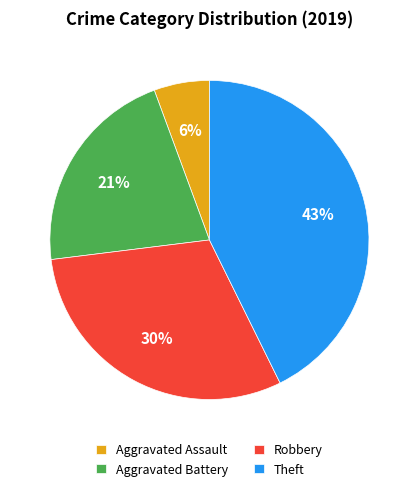

How many segments does this pie chart have?

4